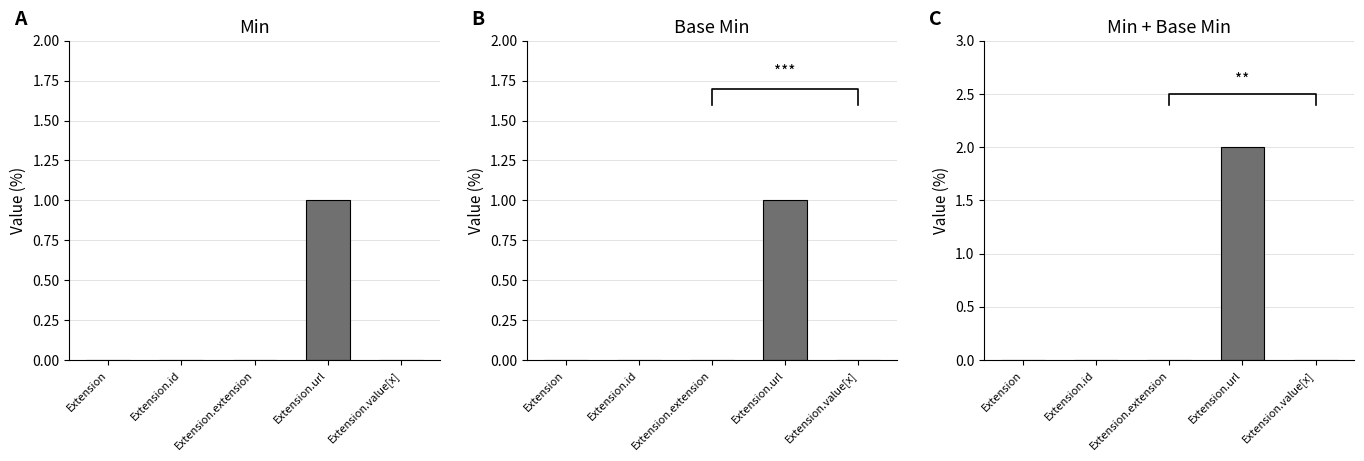

At how many categories does at least one series exceed 1?

1